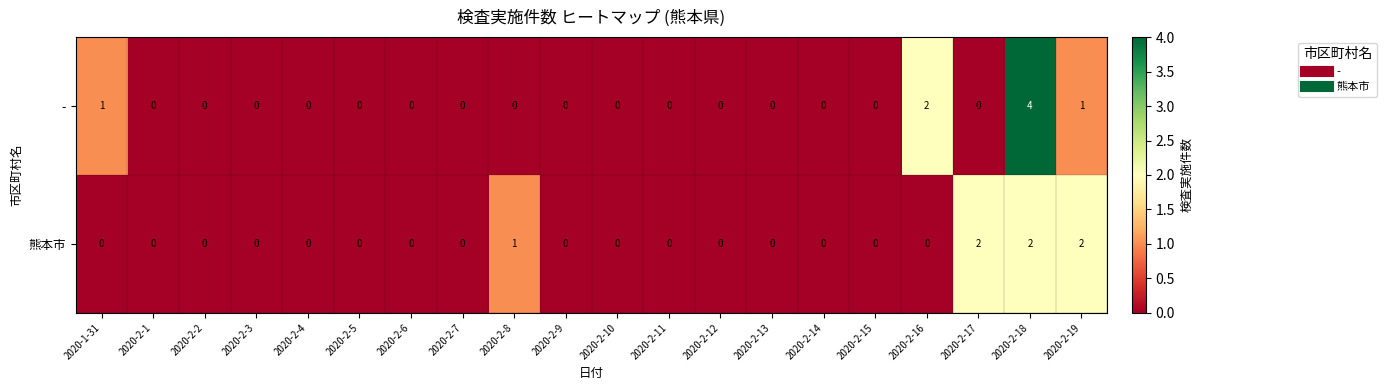

List the series in order of their overall mean, highest first.

-, 熊本市